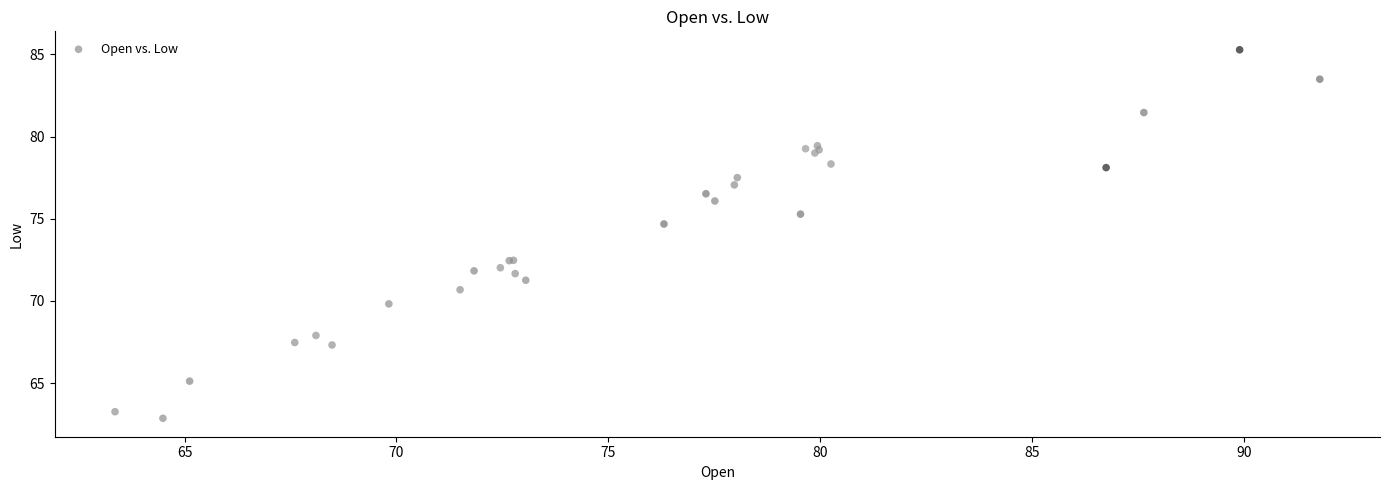

What Y value in the scatter plot is closest to 74?

74.7